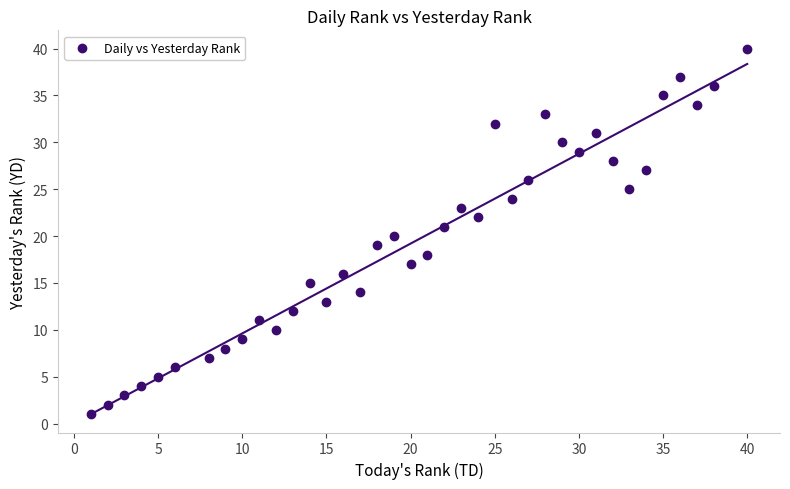

What is the range of X values (max minus min)?

39